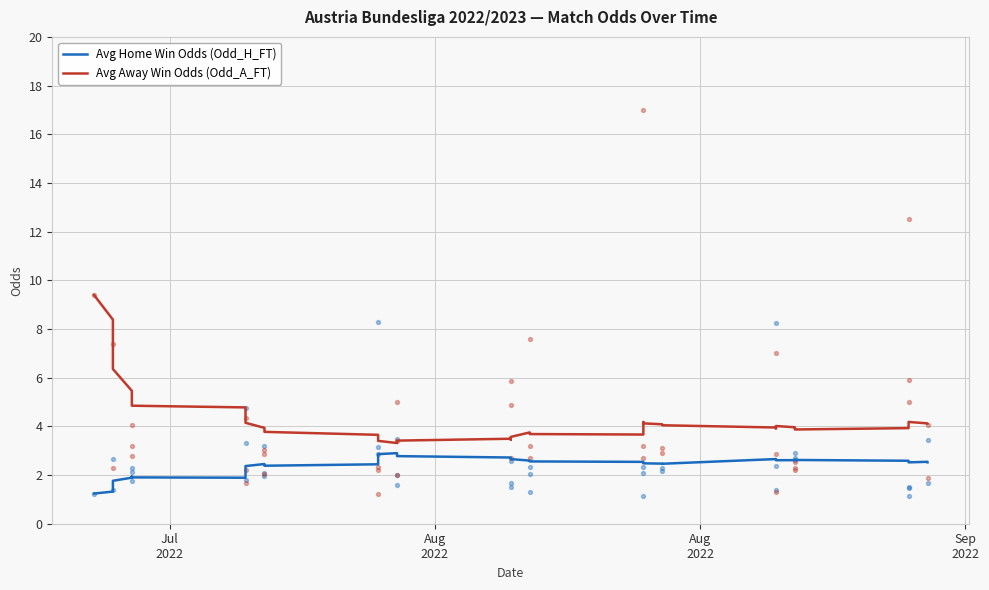

Is the value of Avg Away Win Odds (Odd_A_FT) at 11 greater than the value of Avg Home Win Odds (Odd_H_FT) at 10?

Yes